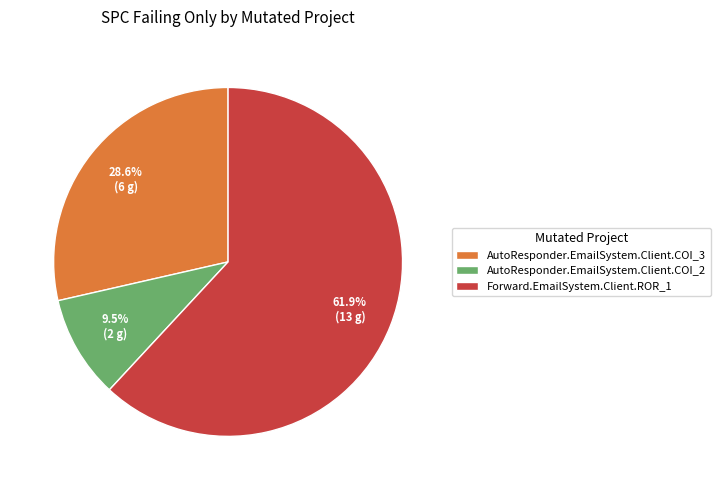

Which category has the smallest portion of the pie?

AutoResponder.EmailSystem.Client.COI_2